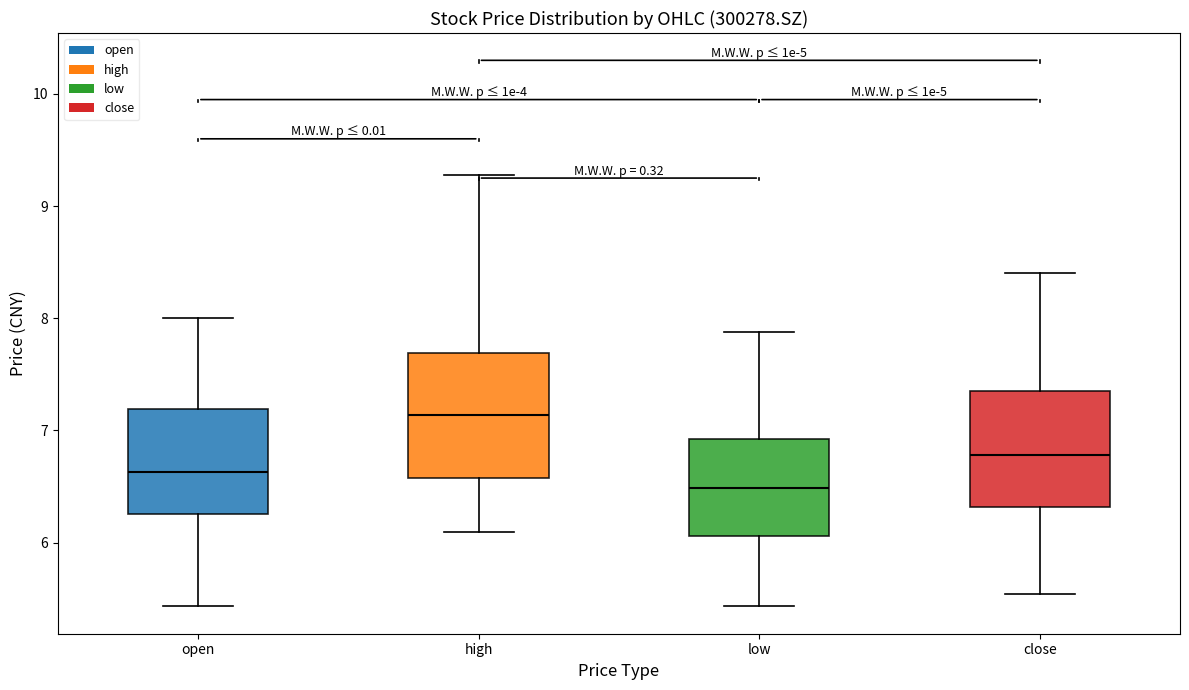

Where is the lower edge of the box for low on the y-axis? The values are not printed on the chart, so give them approximately, as read against the axis.

6.1